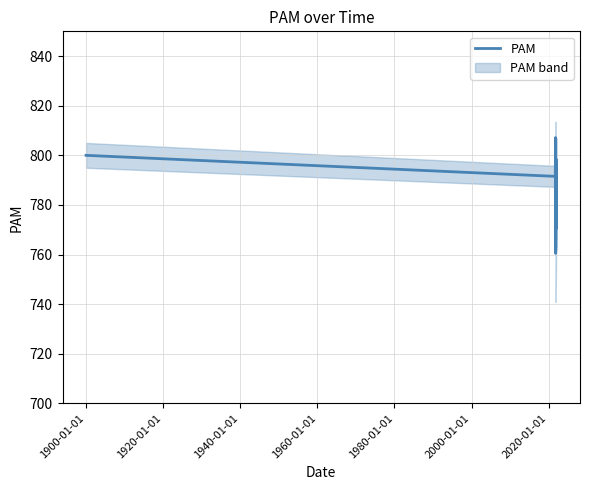

How many data points are above 786?

7